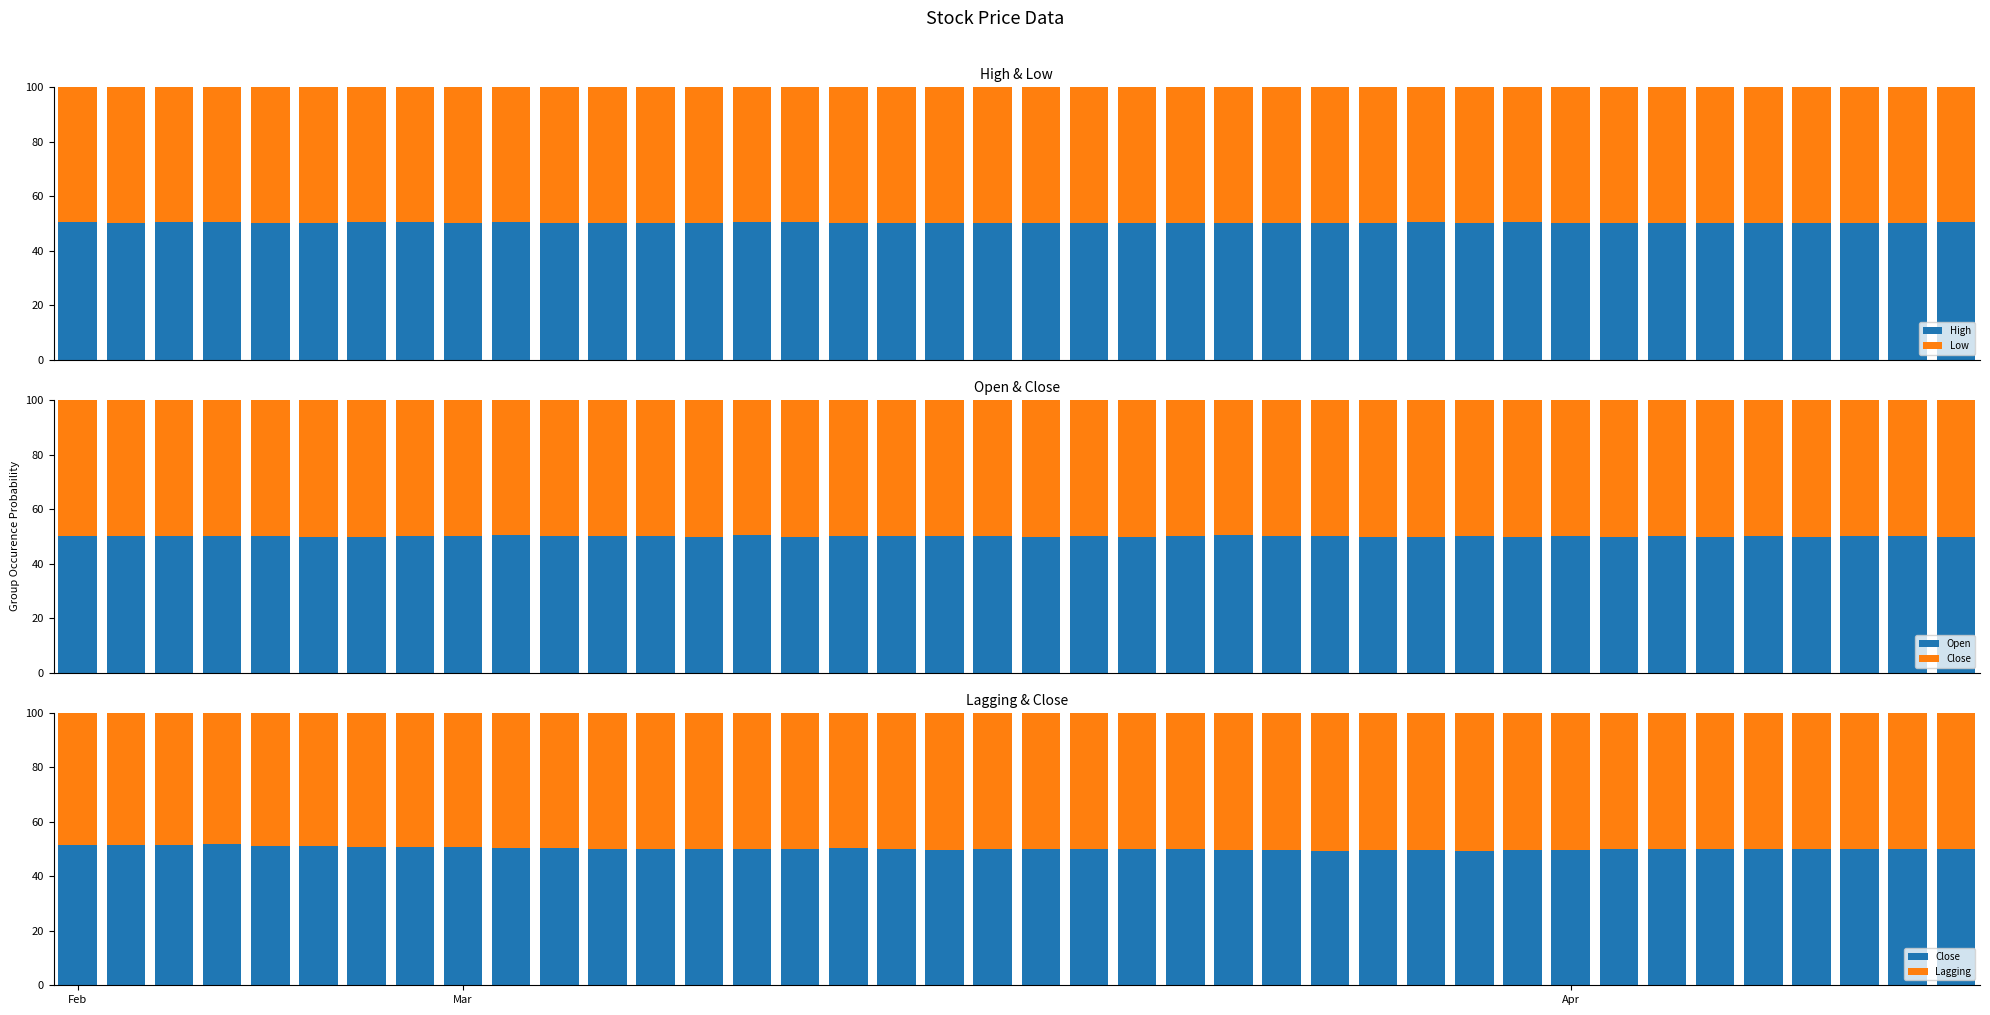

What is the difference between the Close values at 15 and 21?

0.2